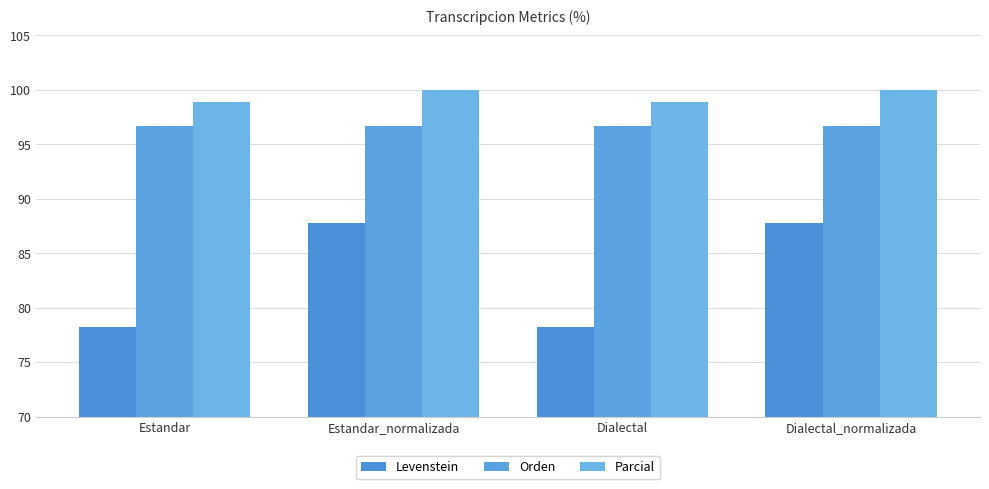

Count the number of categories in the chart.

4